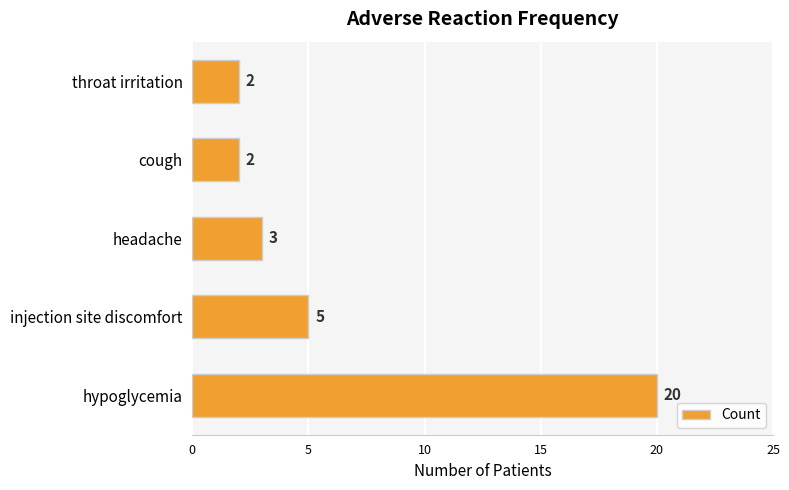

What is the greatest value displayed?

20